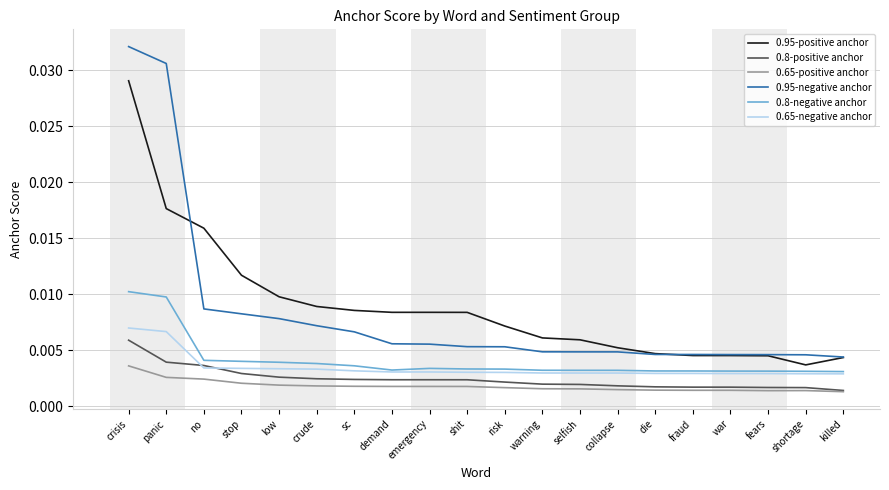

Which label corresponds to the largest value in the chart?

crisis